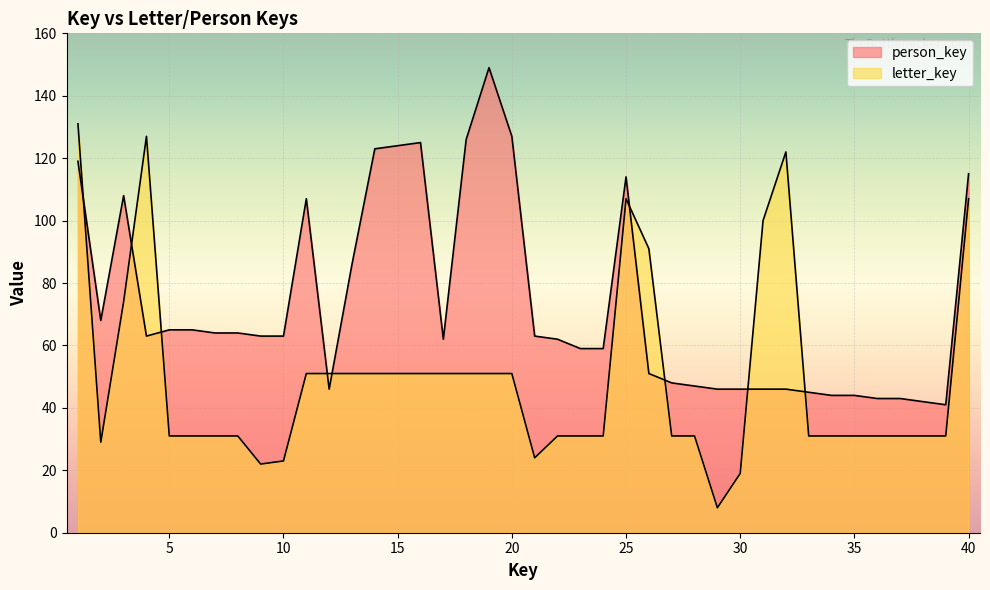

What is the value of the letter_key point at the 18th from the left?

51